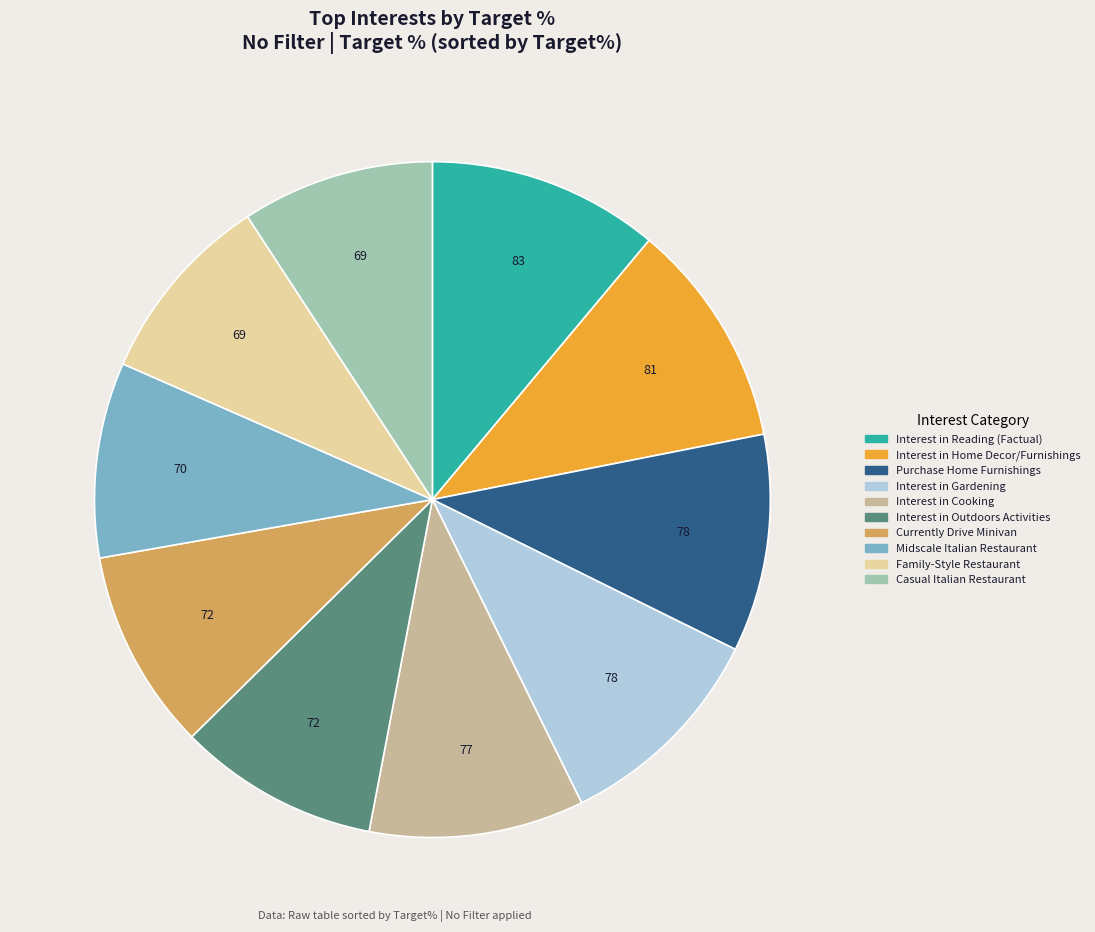

What is the ratio of the value at Purchase Home Furnishings to the value at Casual Italian Restaurant?

1.1